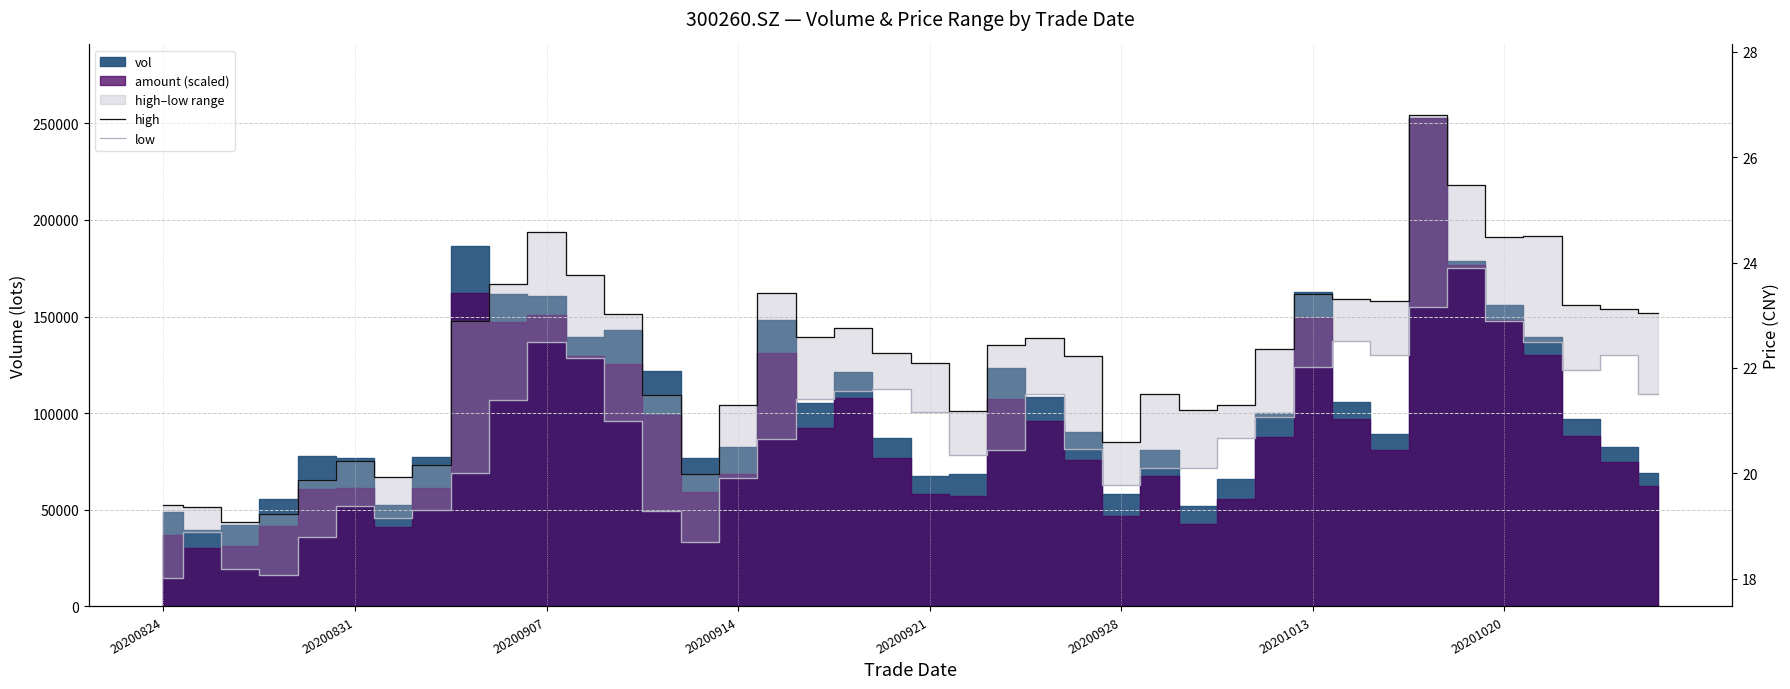

True or false: high has more than 1 points higher than both neighbors.

True